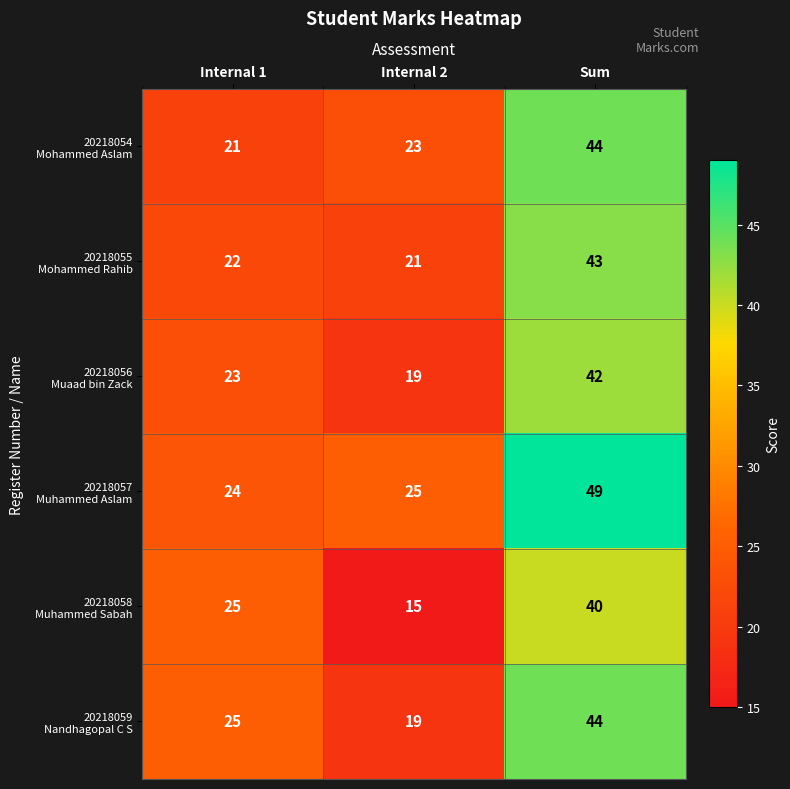

Count the number of data series in this chart.

6